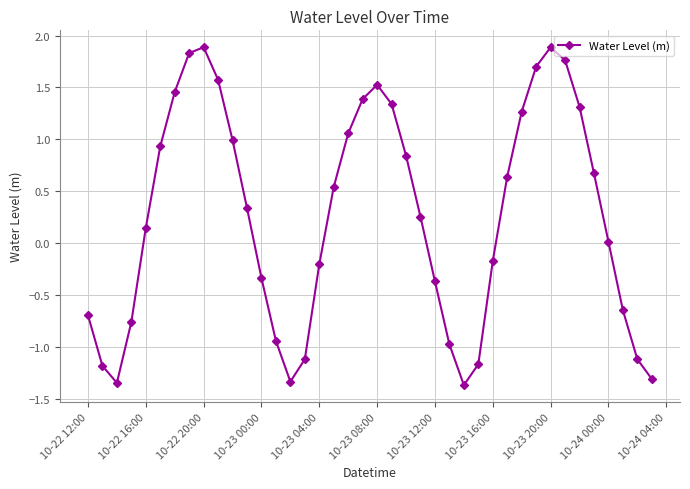

What is the sum of all values?

10.3